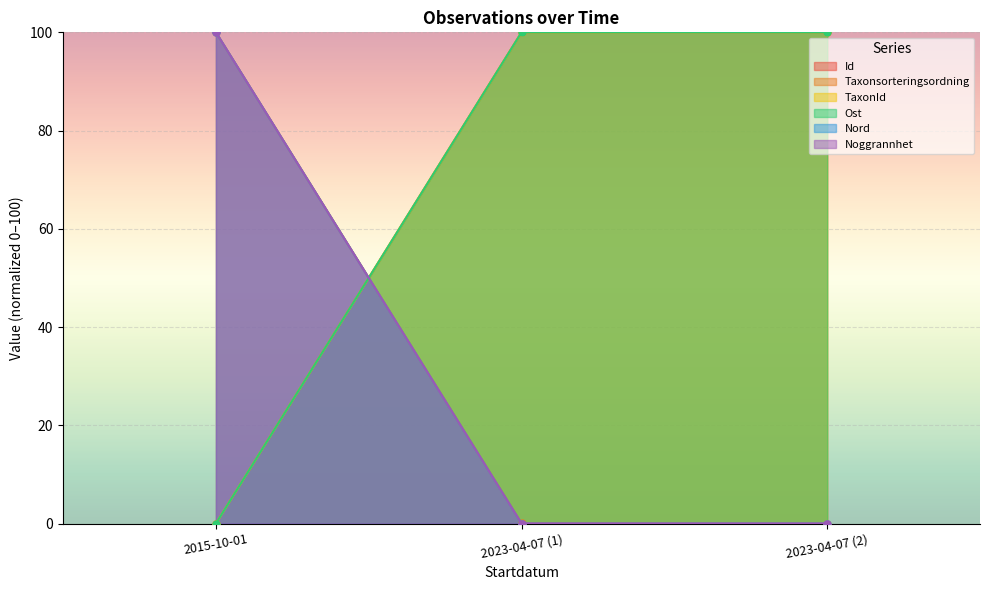

How many lines are shown in the chart?

6